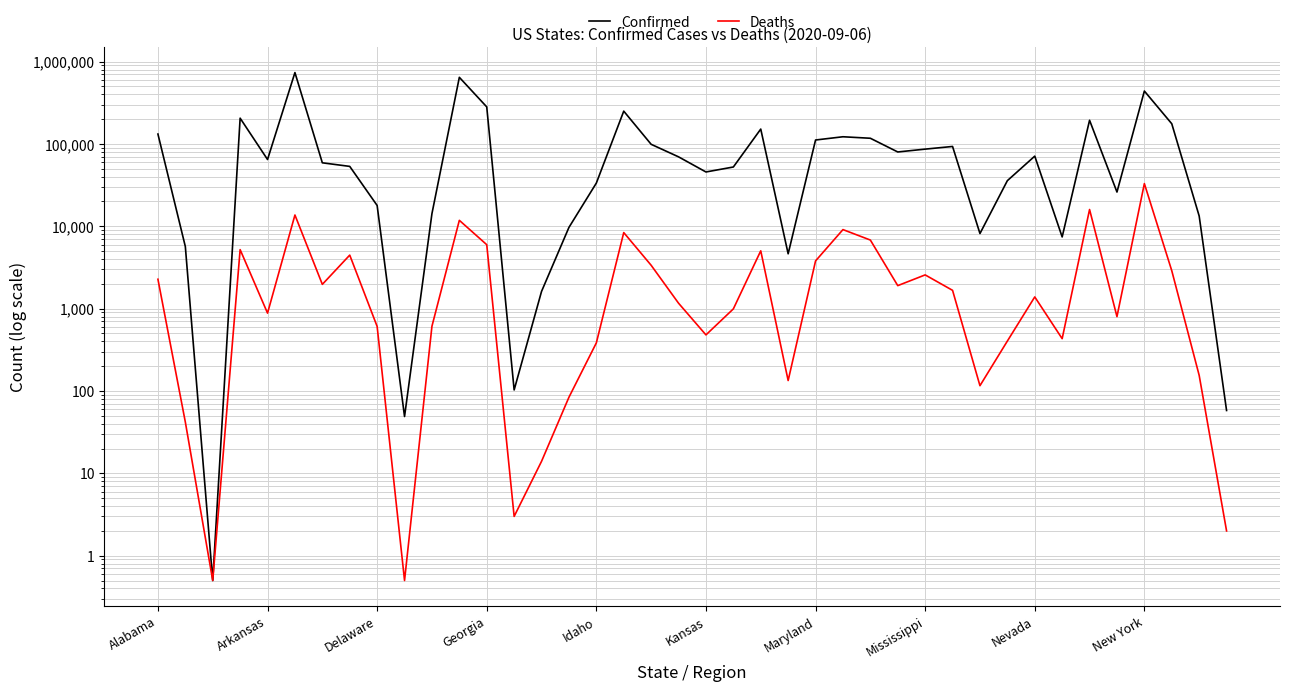

What is the total value across all series at Maryland?

115403.0